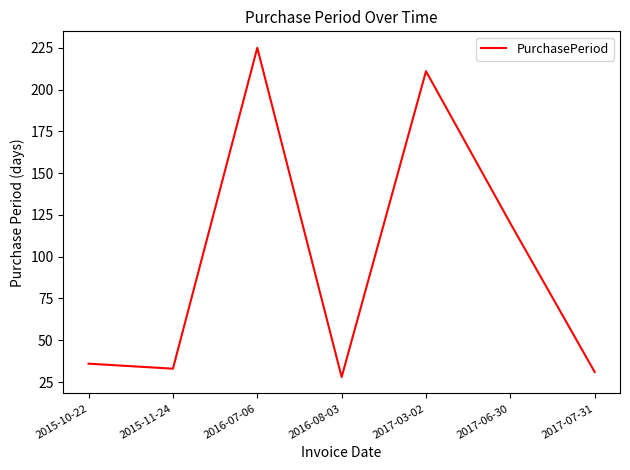

How many lines are shown in the chart?

1